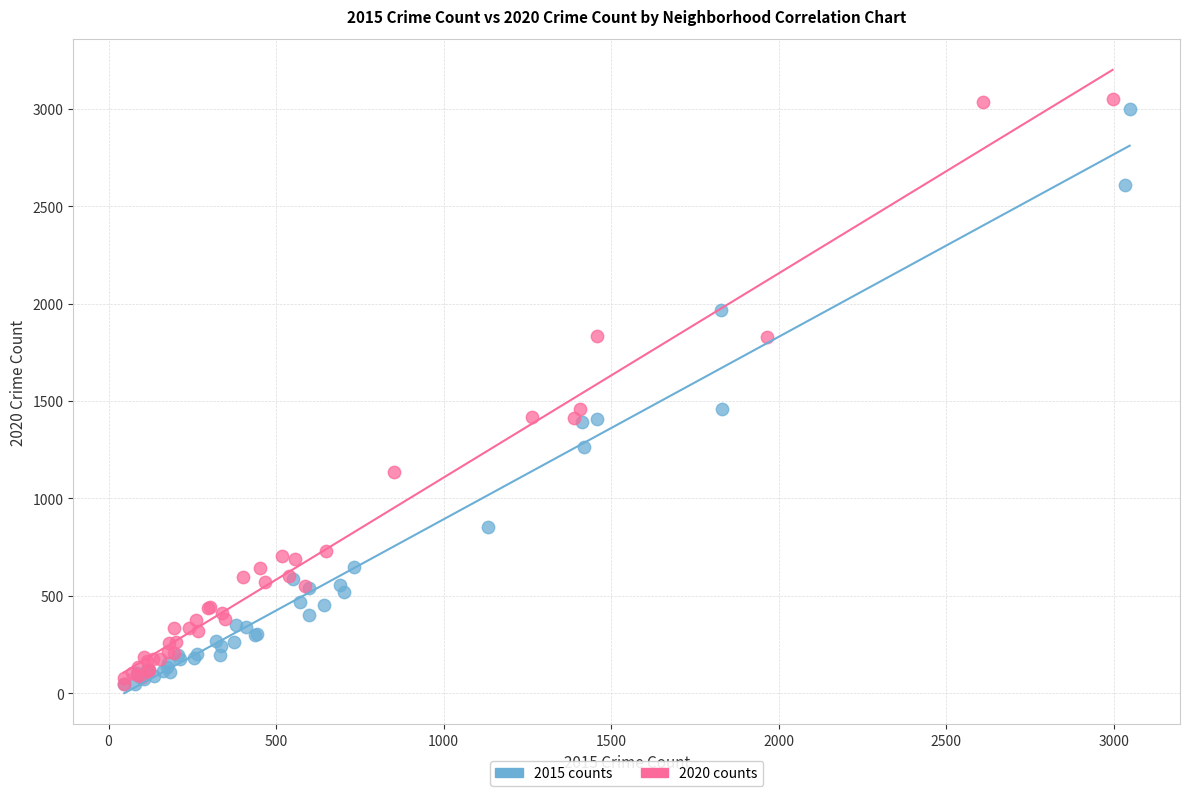

Which series has the largest Y range (max minus min)?

2020 counts